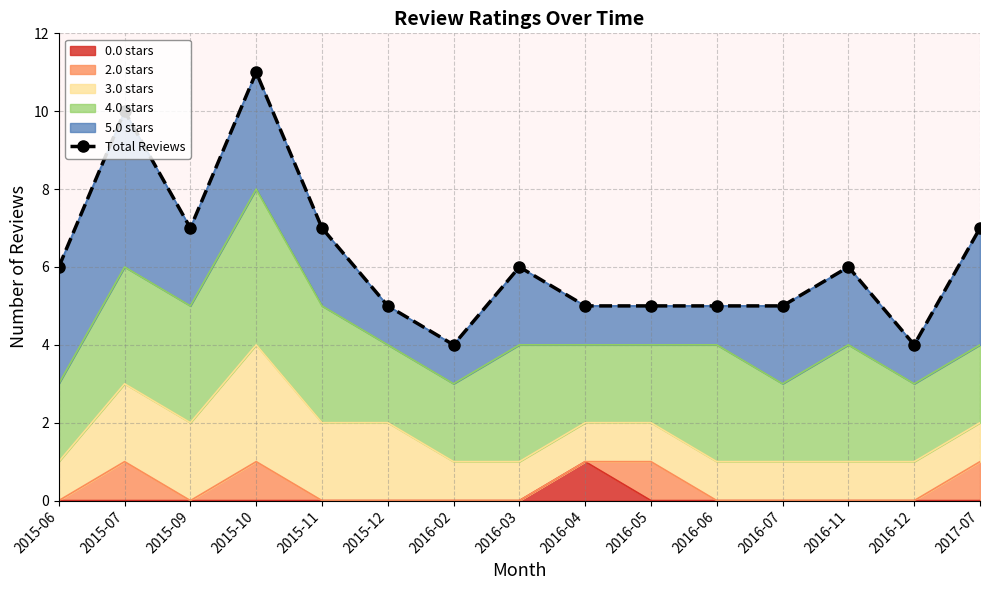

What position from the right is 2016-04?

7